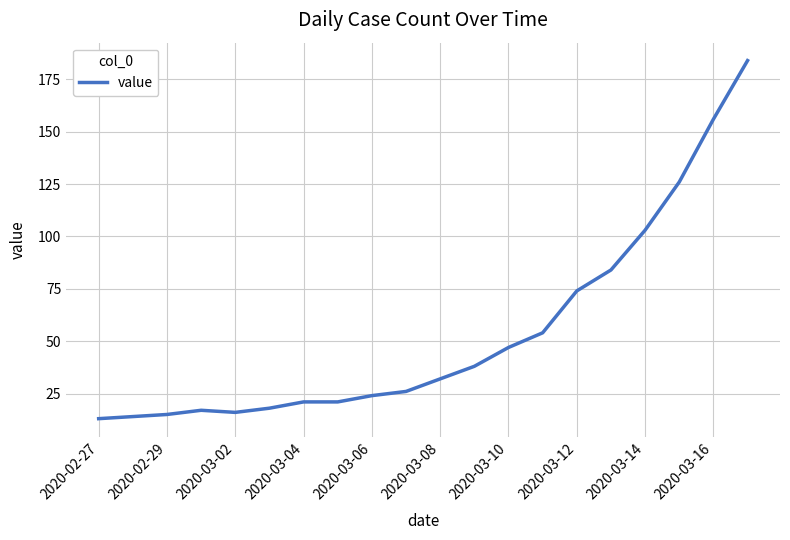

Reading left to right, list all the values displayed in this chart.

13	14	15	17	16	18	21	21	24	26	32	38	47	54	74	84	103	126	156	184